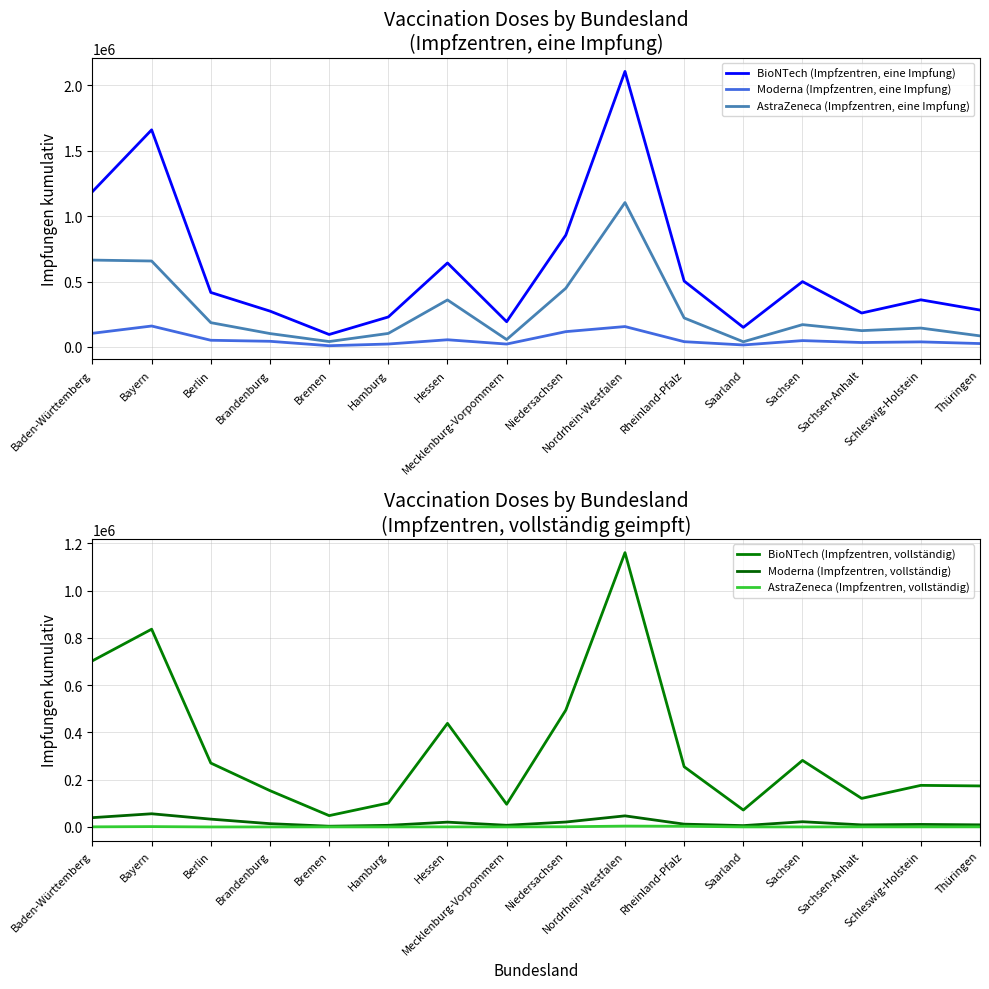

At which label does Moderna (Impfzentren, eine Impfung) first exceed 43142?

Baden-Württemberg